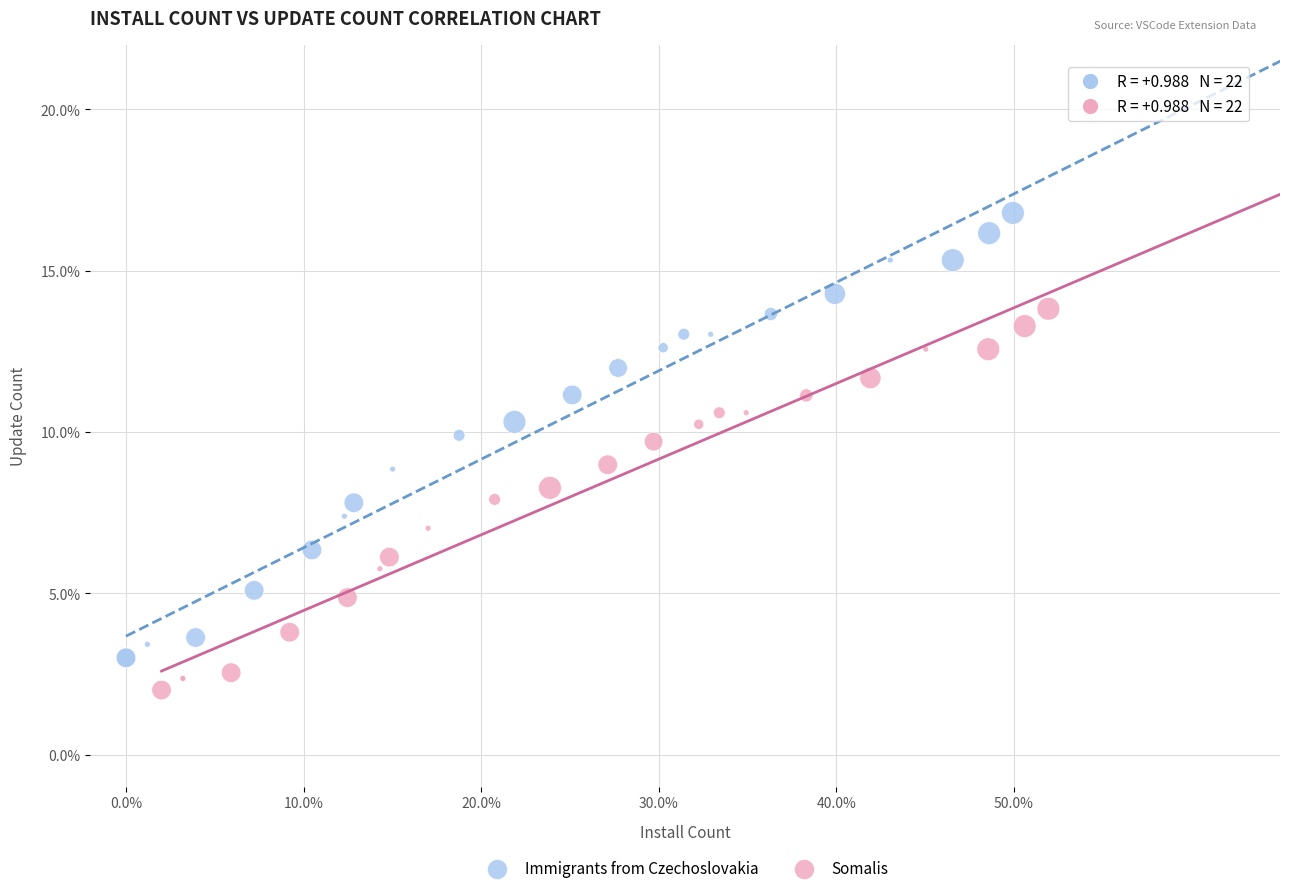

Which series has the largest Y range (max minus min)?

Immigrants from Czechoslovakia